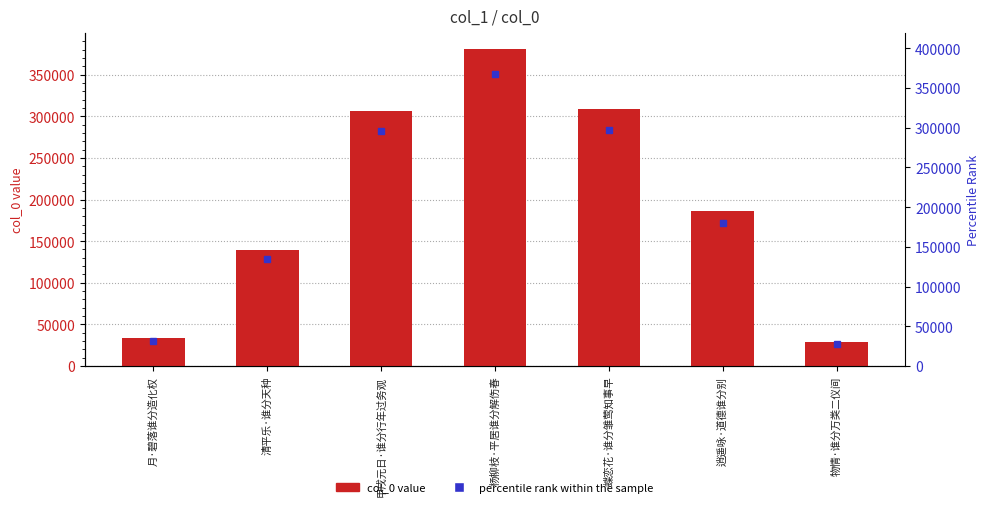

Reading left to right, list all the values displayed in this chart.

月·碧落谁分造化权=33196	清平乐·谁分天种=139469	甲戌元日·谁分行年过务观=306422	杨柳枝·平居谁分解伤春=380842	蝶恋花·谁分雏莺知事早=308425	逍遥咏·道德谁分别=186204	物情·谁分万类二仪间=29276